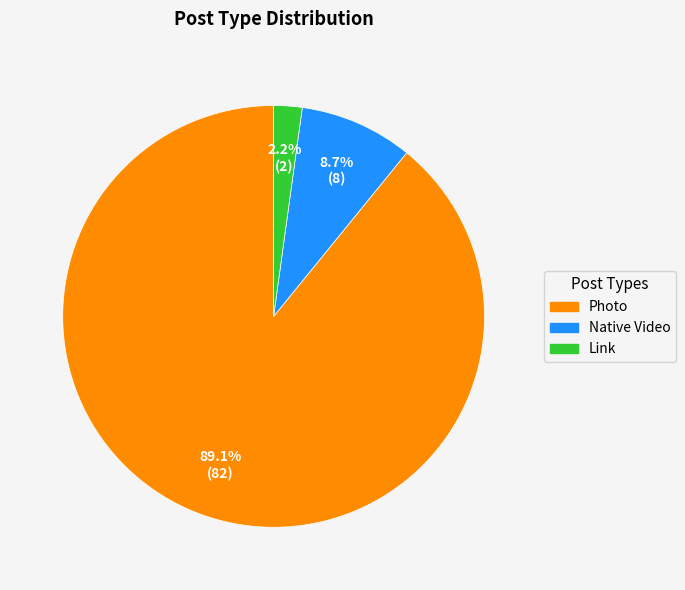

What is the ratio of the value at Native Video to the value at Link?

4.0